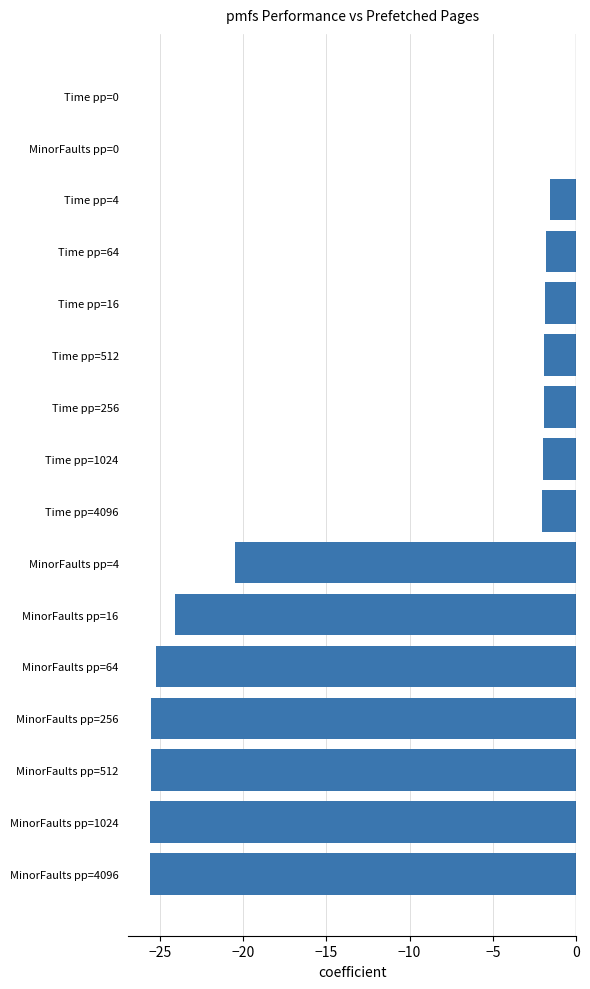

The chart shows a value of -1.9 at Time pp=16. True or false?

True